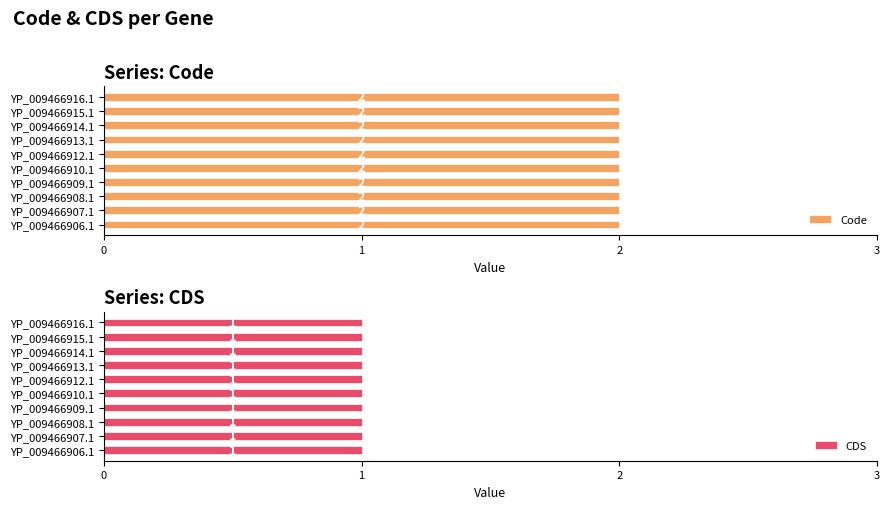

Is it true that Code equals 2 at YP_009466913.1?

True